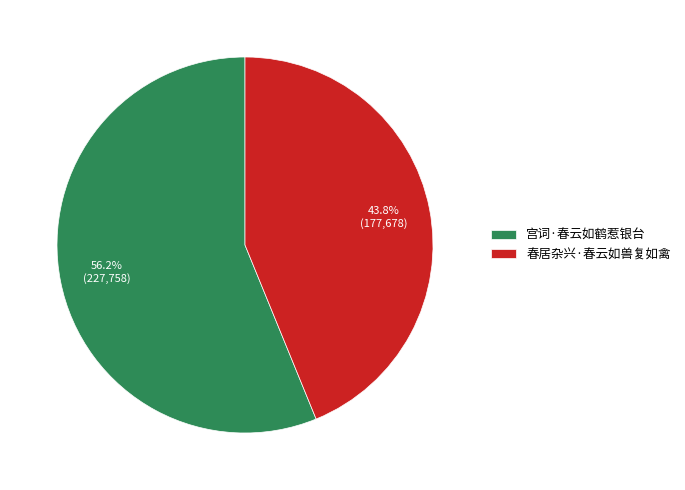

Rank the categories by value from lowest to highest.

春居杂兴·春云如兽复如禽, 宫词·春云如鹤惹银台